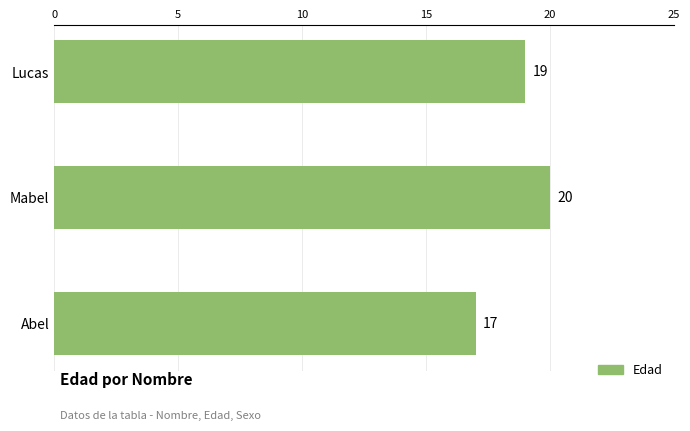

What position from the bottom is Lucas?

3